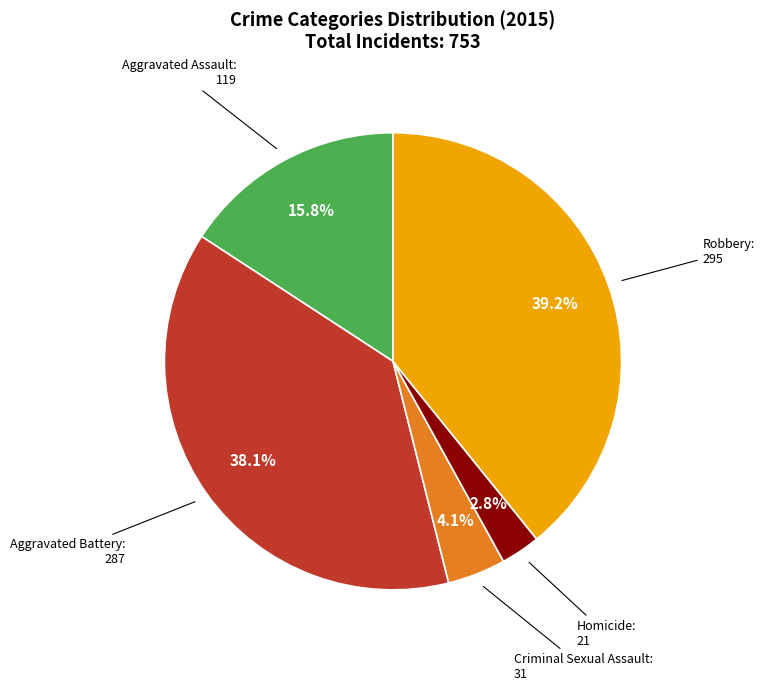

Is there any slice that represents more than half of the pie?

No